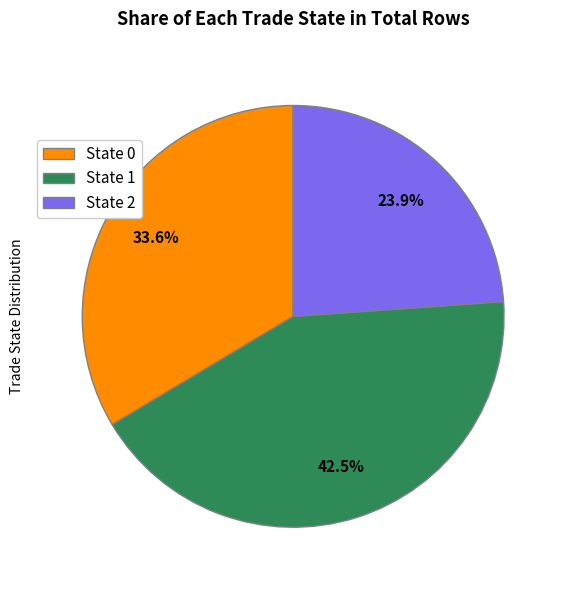

Approximately how many times larger is the value at State 2 compared to State 0?

0.7